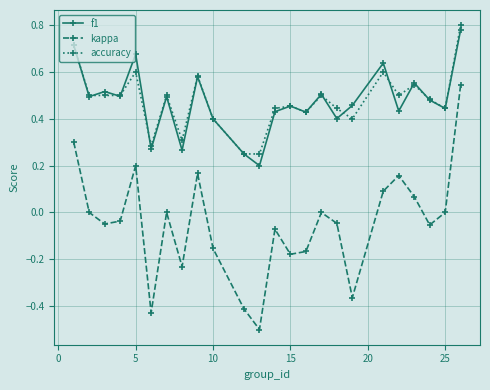

True or false: kappa and f1 cross at least once.

False